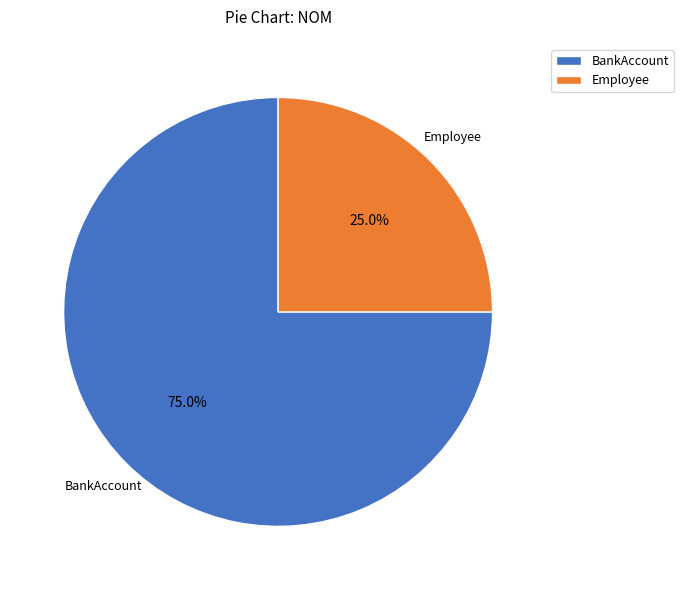

Does Employee represent more than half of the total?

No